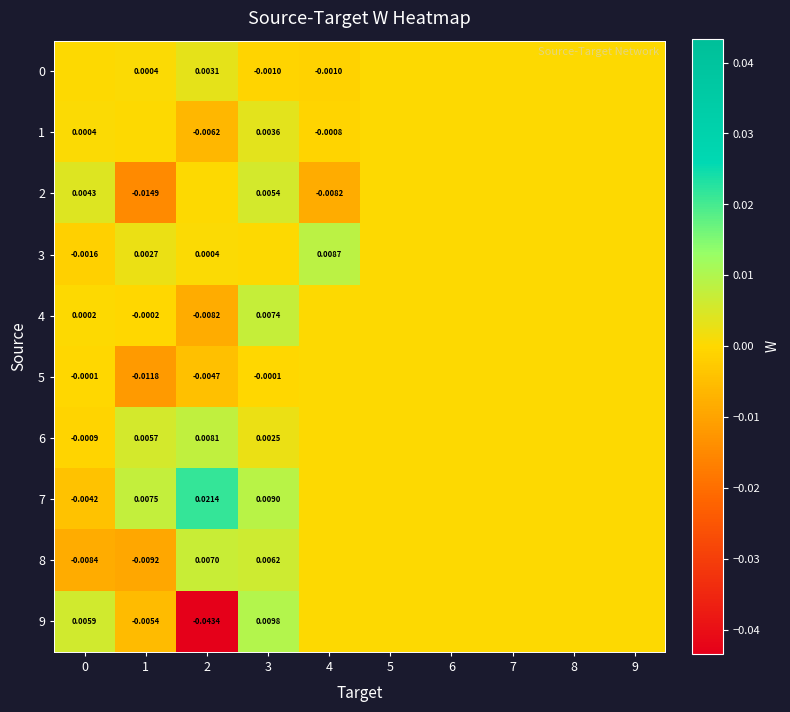

Where is 7 nearest to the value 0?

4